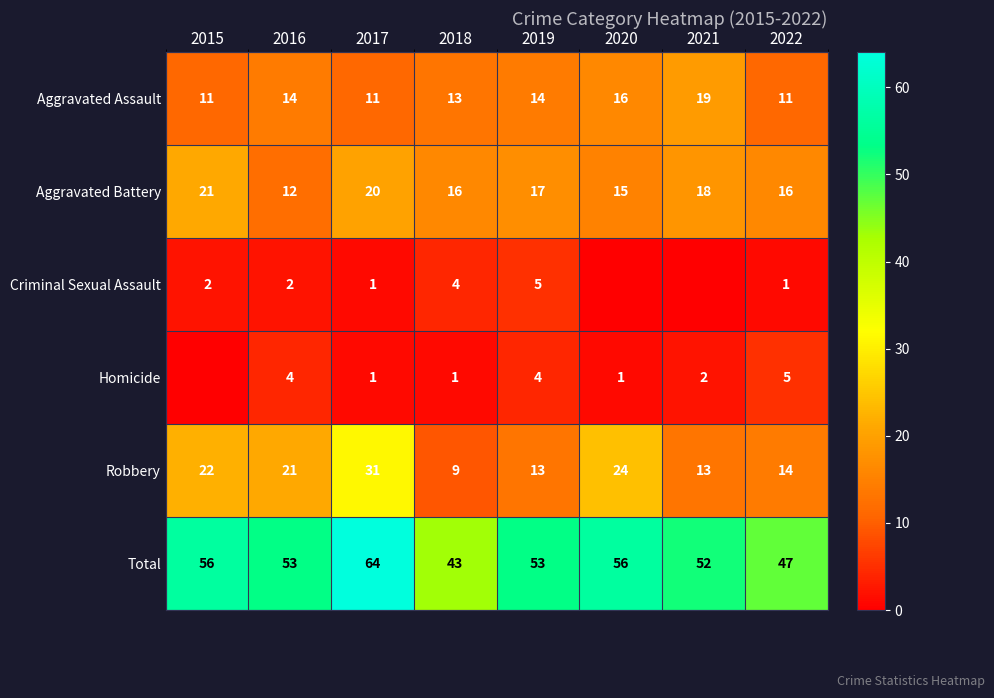

What is the approximate value of Total at 2022?

47